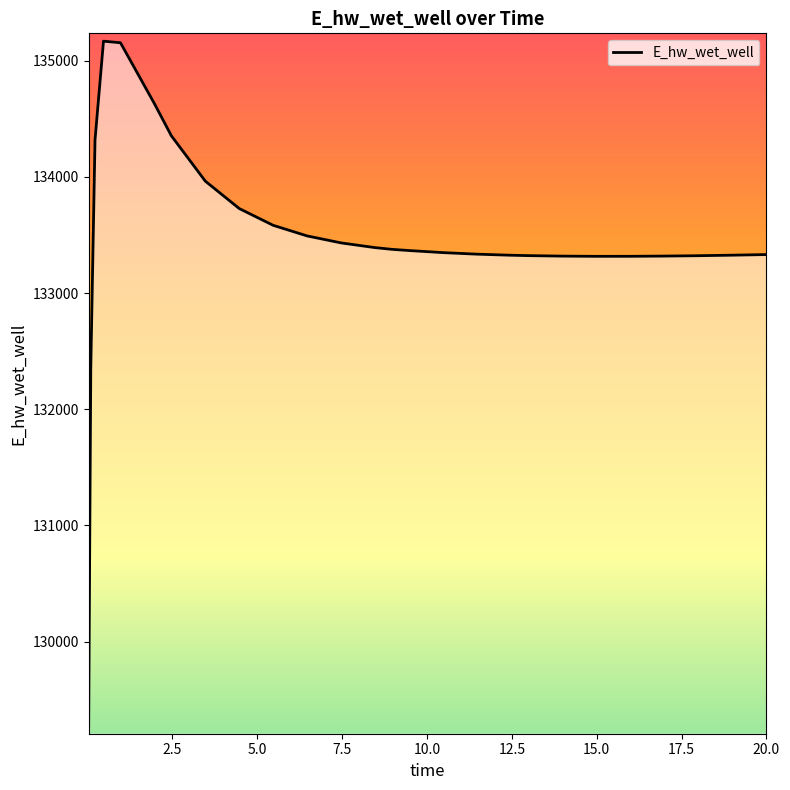

What is the greatest value displayed?

135167.9